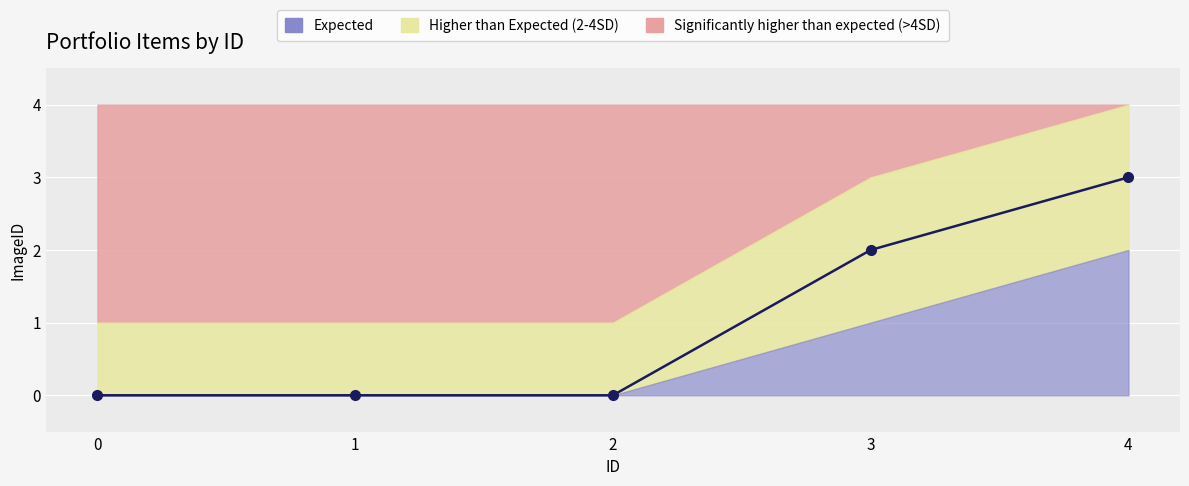

How many values are above zero?

2